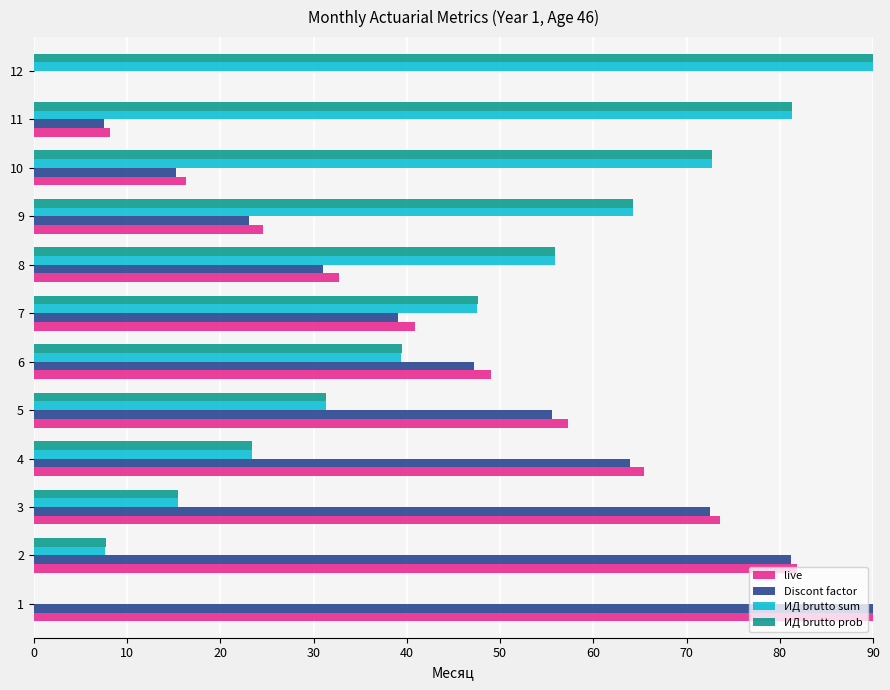

Which series has the largest total across all categories?

live